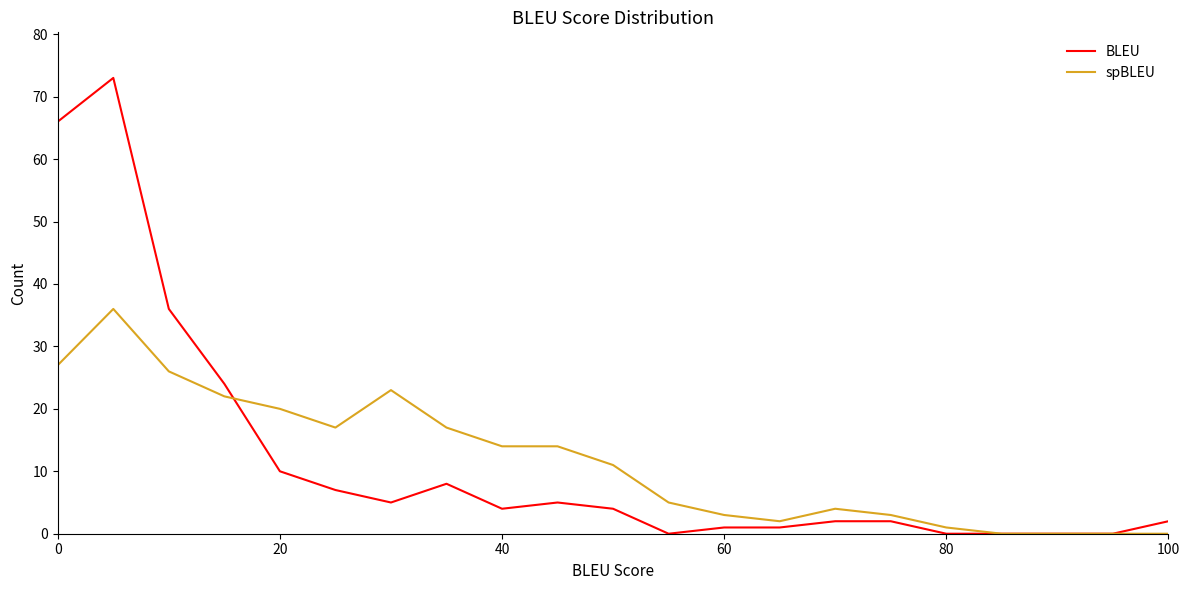

Rank the series by their maximum value, from highest to lowest.

BLEU, spBLEU